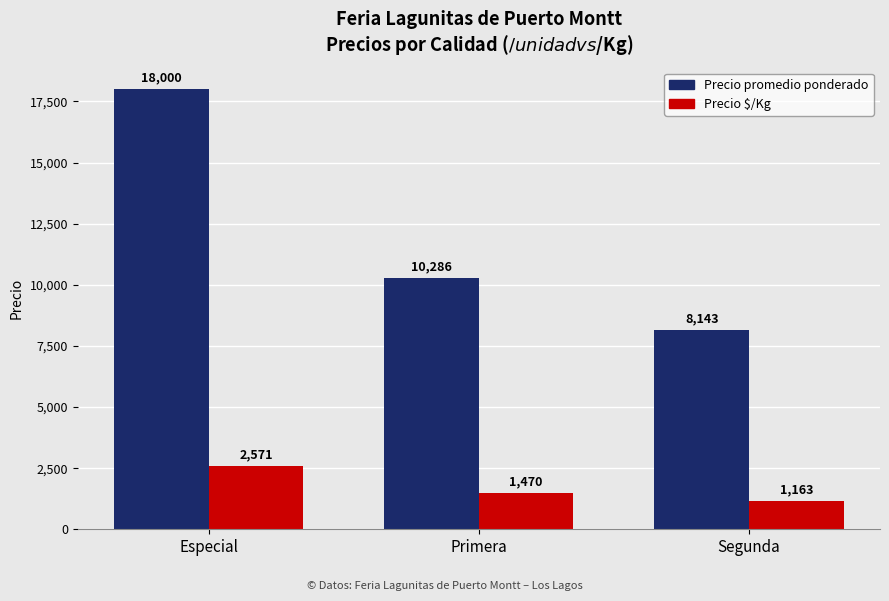

Between Especial and Primera, which series saw the biggest shift?

Precio promedio ponderado